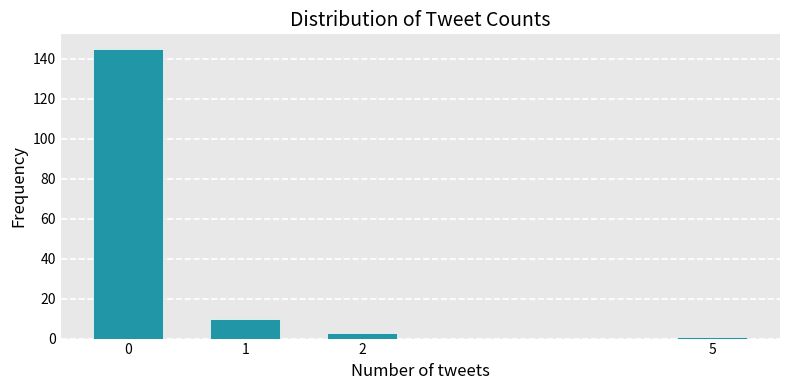

Reading right to left, what are all the values shown in this chart?

5=1	2=3	1=10	0=145